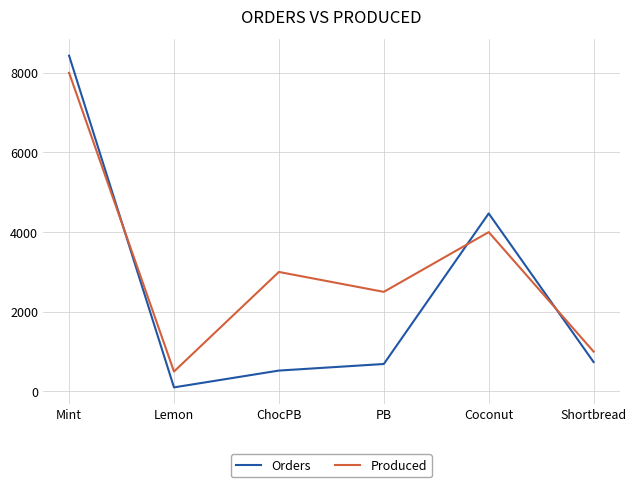

What is the maximum value for Orders?

8430